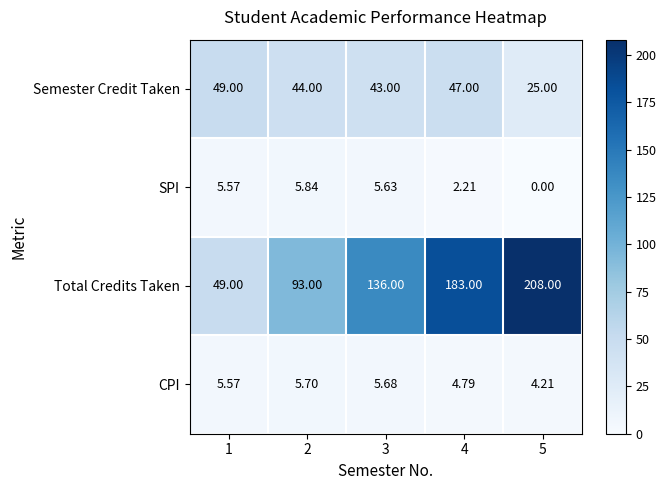

Which series has the largest total across all categories?

Total Credits Taken